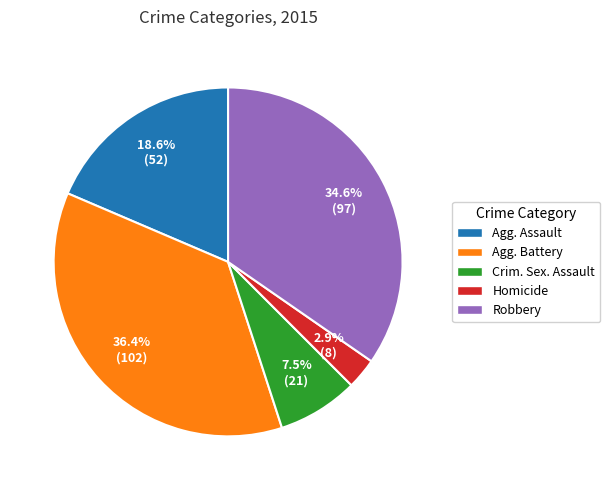

Which category has the smallest portion of the pie?

Homicide